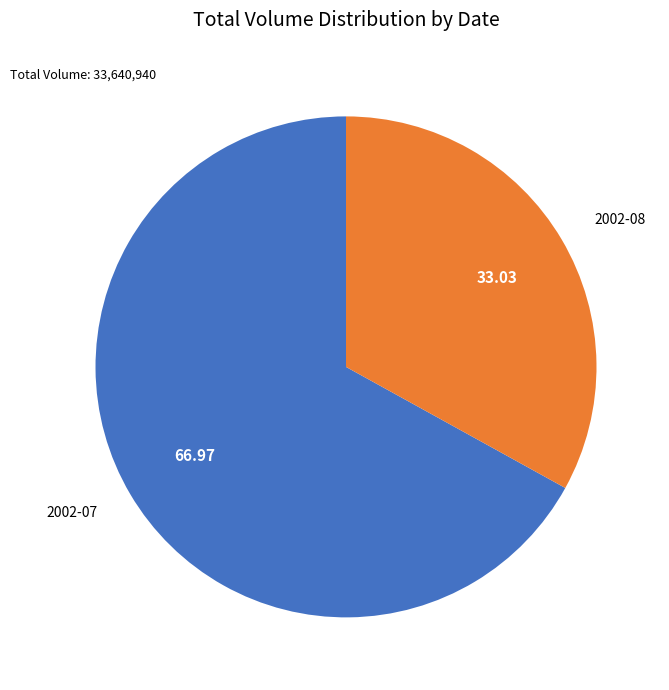

Which has a higher value, 2002-08 or 2002-07?

2002-07